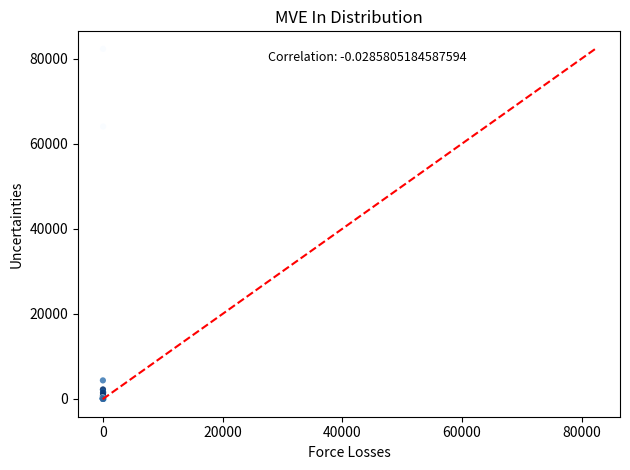

What Y value in the scatter plot is closest to 41153?

64048.9